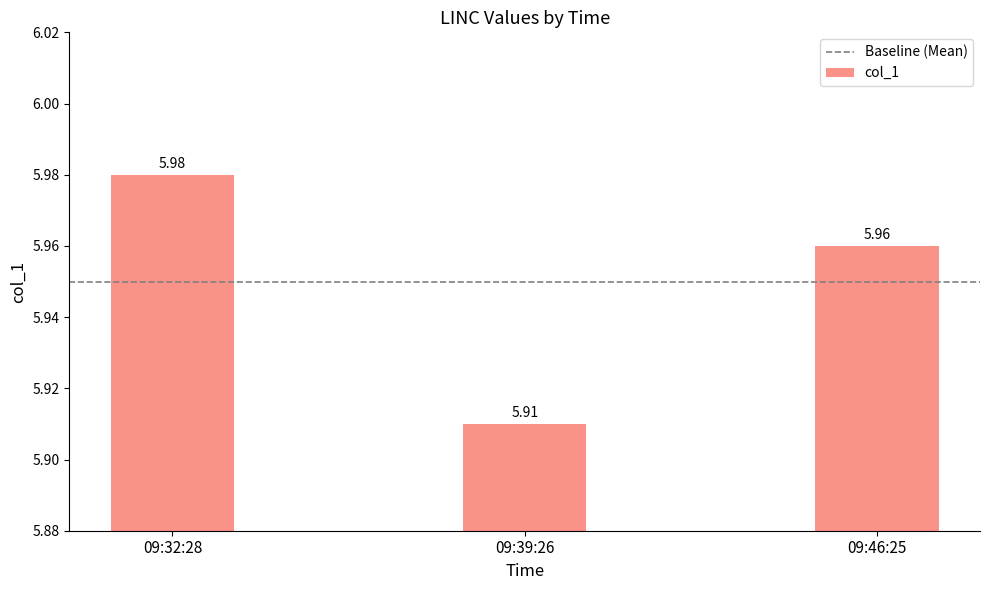

How many bars are there in total?

3